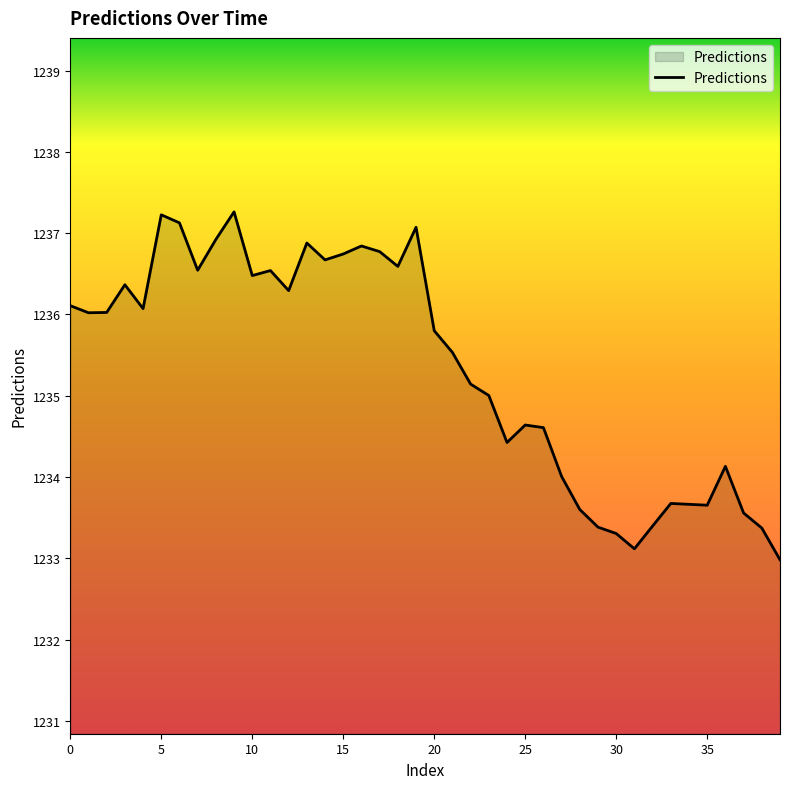

What is the minimum value shown in the chart?

1233.0